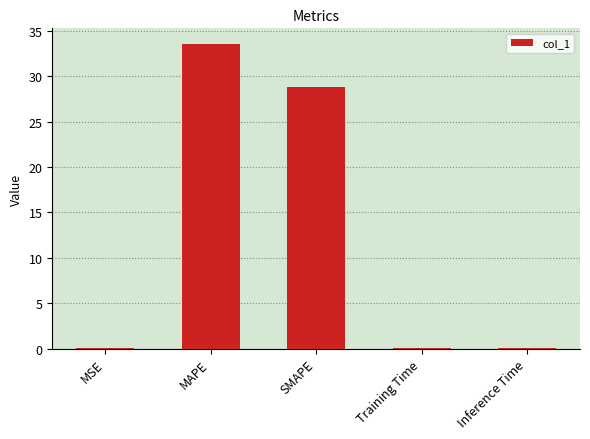

The value at MAPE is 33.6. True or false?

True